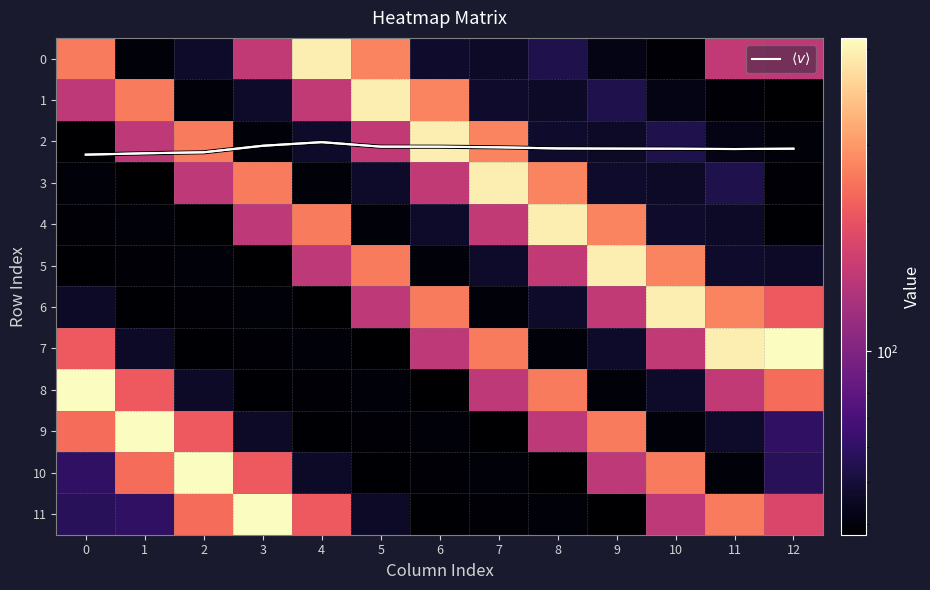

What is the approximate value of 1 at 5?

483.0